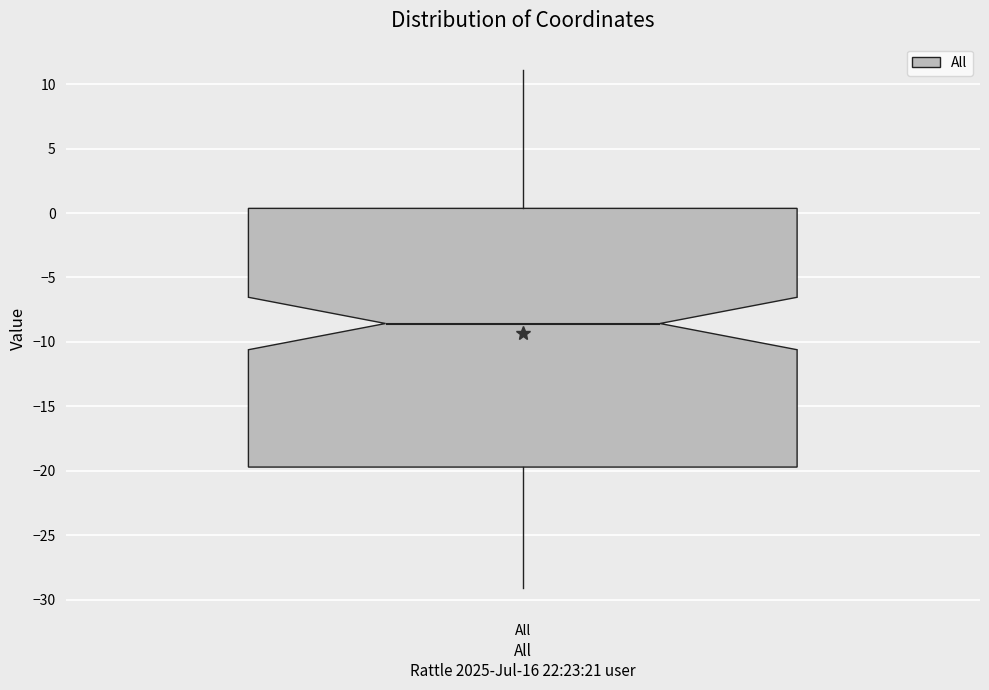

Transcribe this box plot: give where the median line is, the range the box spans, and where the two whiskers end, as read against the y-axis. The values are not printed on the chart, so give them approximately, as read against the axis.

median -8.5, box -19.5 to 0.5, whiskers -29.0 to 11.0